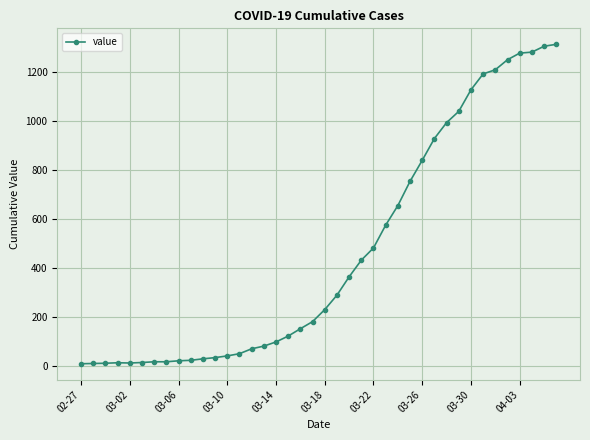

What is the difference between the maximum and minimum values?

1305